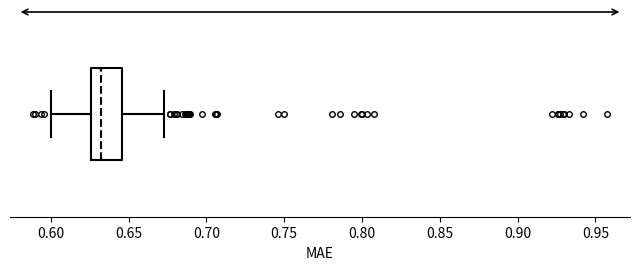

Transcribe this box plot: give where the median line is, the range the box spans, and where the two whiskers end, as read against the x-axis. The values are not printed on the chart, so give them approximately, as read against the axis.

median 0.630, box 0.625 to 0.645, whiskers 0.600 to 0.675